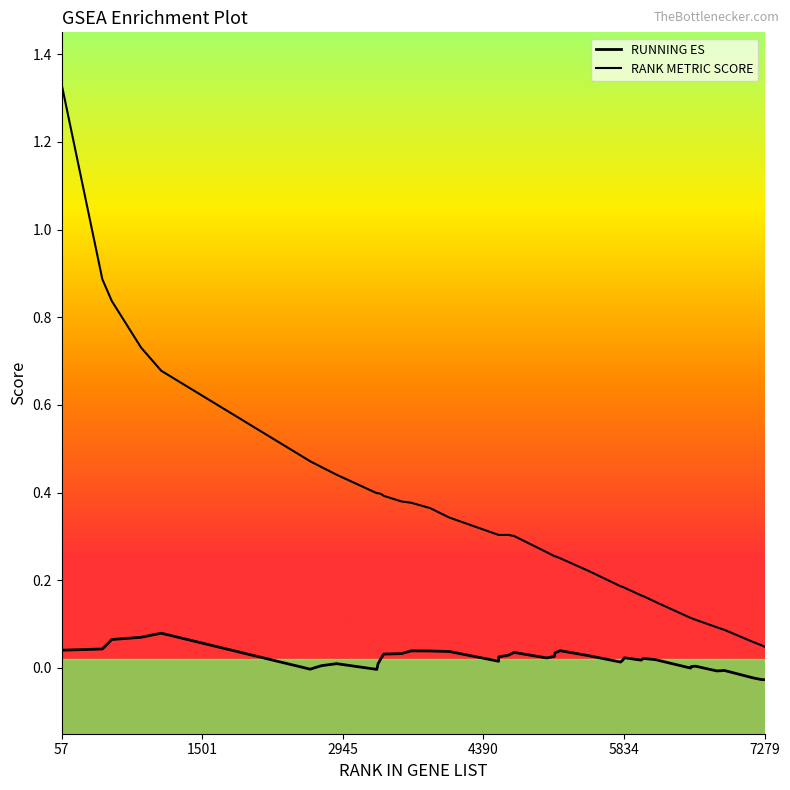

Reading left to right, what are all the values shown in this chart?

RUNNING ES: 57=0.0	475=0.0	572=0.1	873=0.1	1080=0.1	2610=-0.0	2725=0.0	2882=0.0	3295=-0.0	3307=0.0	3335=0.0	3367=0.0	3549=0.0	3648=0.0	3842=0.0	4040=0.0	4546=0.0	4548=0.0	4647=0.0	4706=0.0	5040=0.0	5119=0.0	5126=0.0	5180=0.0	5476=0.0	5799=0.0	5823=0.0	5838=0.0	6010=0.0	6035=0.0	6159=0.0	6519=-0.0	6525=0.0	6570=0.0	6787=-0.0	6829=-0.0	6864=-0.0	7166=-0.0	7251=-0.0	7279=-0.0
RANK METRIC SCORE: 57=1.3	475=0.9	572=0.8	873=0.7	1080=0.7	2610=0.5	2725=0.5	2882=0.4	3295=0.4	3307=0.4	3335=0.4	3367=0.4	3549=0.4	3648=0.4	3842=0.4	4040=0.3	4546=0.3	4548=0.3	4647=0.3	4706=0.3	5040=0.3	5119=0.3	5126=0.3	5180=0.3	5476=0.2	5799=0.2	5823=0.2	5838=0.2	6010=0.2	6035=0.2	6159=0.2	6519=0.1	6525=0.1	6570=0.1	6787=0.1	6829=0.1	6864=0.1	7166=0.1	7251=0.1	7279=0.0